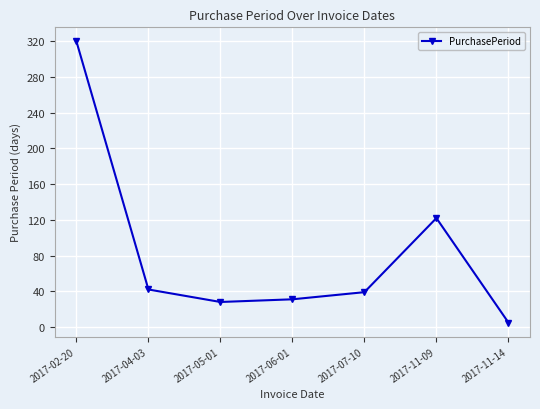

Reading left to right, what are all the values shown in this chart?

320	42	28	31	39	122	5